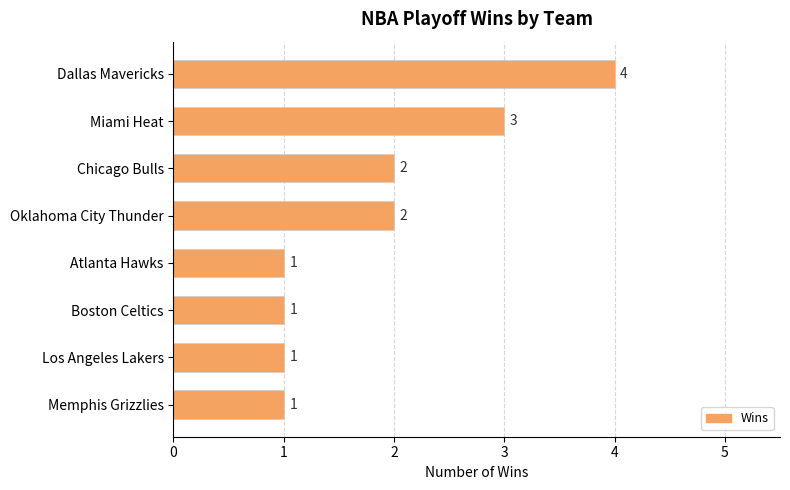

What is the ratio of the value at Los Angeles Lakers to the value at Memphis Grizzlies?

1.0